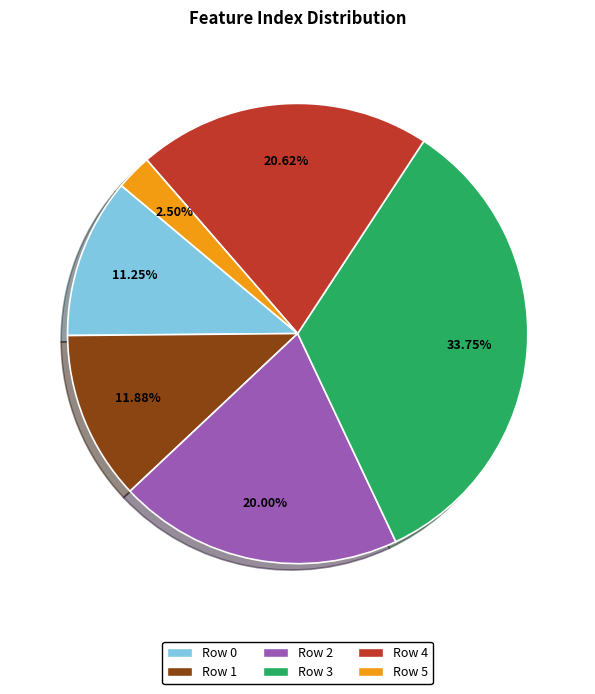

To the nearest percent, what is the difference between the largest and smallest slice percentages?

31%